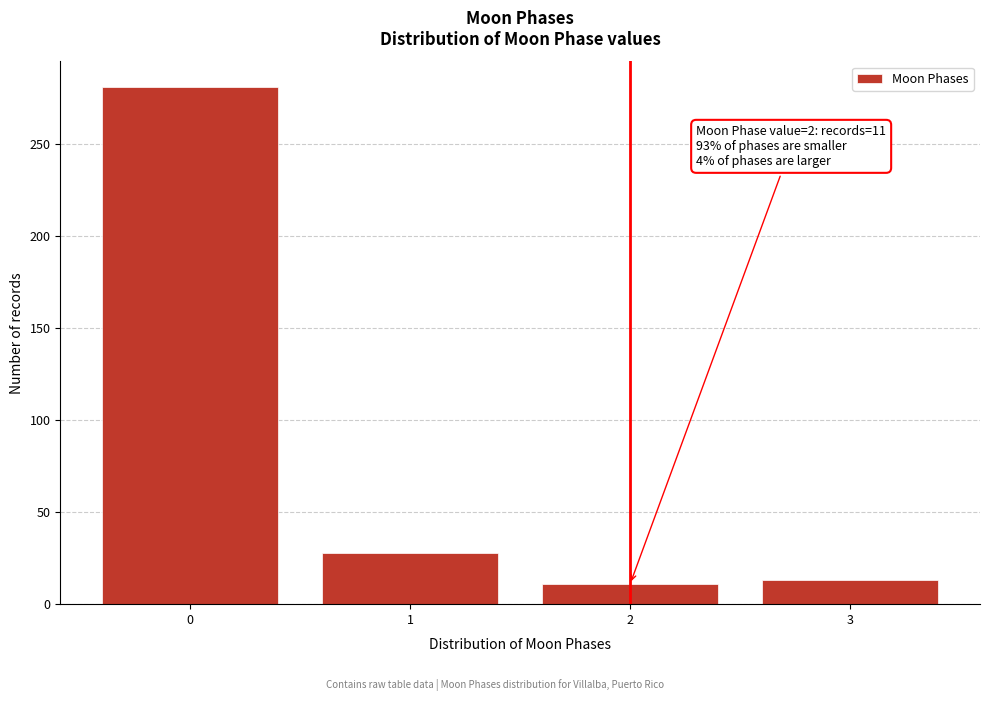

Reading right to left, list all the values displayed in this chart.

3=13	2=11	1=28	0=281